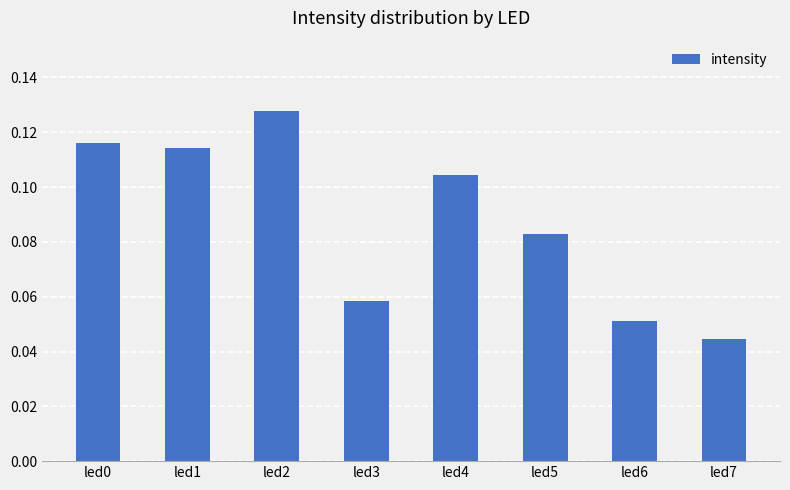

Is it true that the value at led5 is 0.0?

False